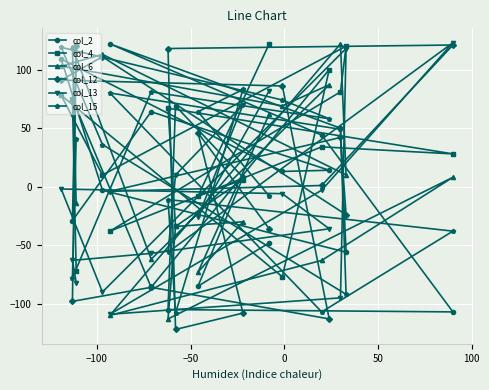

What is the maximum value for col_13?

123